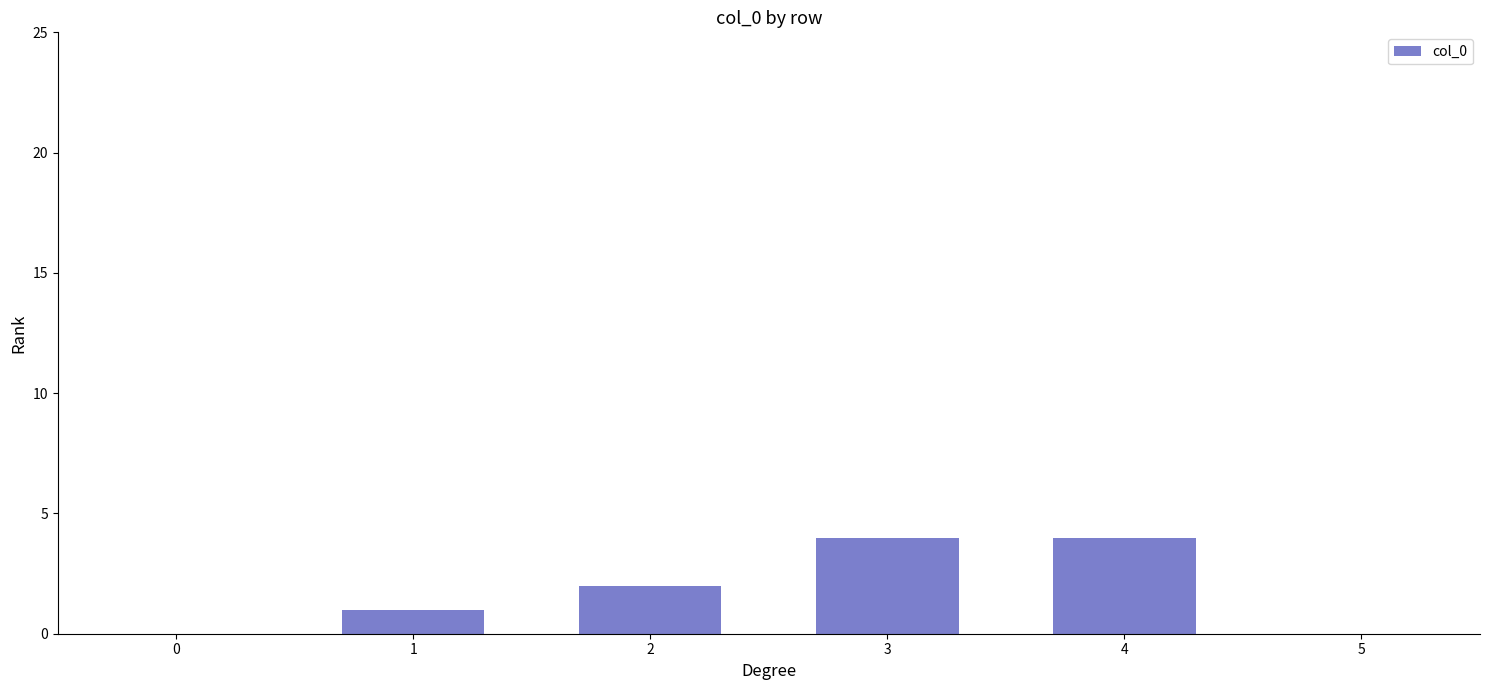

Count the number of categories in the chart.

5